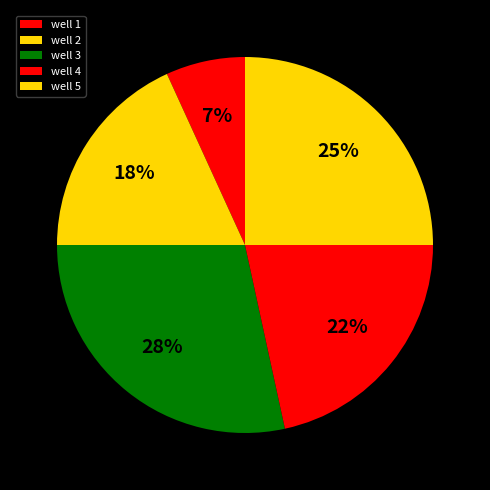

Is the sum of well 3 and well 5 greater than half?

Yes